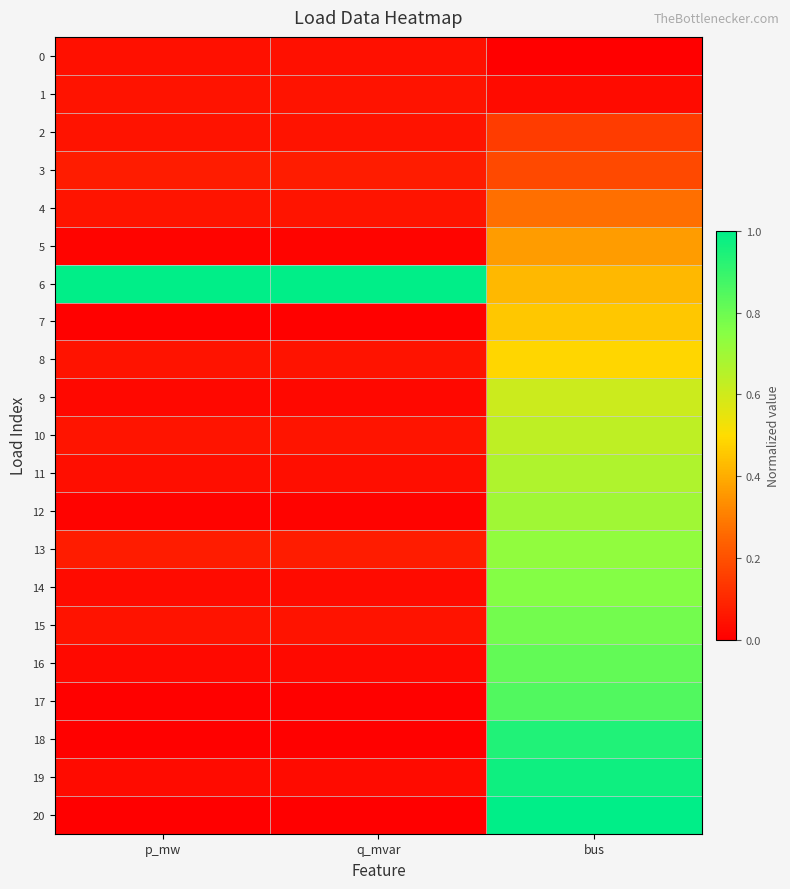

Reading right to left, transcribe all the data shown in this chart.

0: bus=0.0	q_mvar=0.0	p_mw=0.0
1: bus=0.0	q_mvar=0.0	p_mw=0.0
2: bus=0.2	q_mvar=0.0	p_mw=0.0
3: bus=0.2	q_mvar=0.1	p_mw=0.1
4: bus=0.3	q_mvar=0.1	p_mw=0.1
5: bus=0.4	q_mvar=0.0	p_mw=0.0
6: bus=0.4	q_mvar=1.0	p_mw=1.0
7: bus=0.5	q_mvar=0.0	p_mw=0.0
8: bus=0.5	q_mvar=0.0	p_mw=0.0
9: bus=0.6	q_mvar=0.0	p_mw=0.0
10: bus=0.6	q_mvar=0.1	p_mw=0.1
11: bus=0.7	q_mvar=0.0	p_mw=0.0
12: bus=0.7	q_mvar=0.0	p_mw=0.0
13: bus=0.7	q_mvar=0.1	p_mw=0.1
14: bus=0.8	q_mvar=0.0	p_mw=0.0
15: bus=0.8	q_mvar=0.0	p_mw=0.0
16: bus=0.8	q_mvar=0.0	p_mw=0.0
17: bus=0.8	q_mvar=0.0	p_mw=0.0
18: bus=0.9	q_mvar=0.0	p_mw=0.0
19: bus=1.0	q_mvar=0.0	p_mw=0.0
20: bus=1.0	q_mvar=0.0	p_mw=0.0